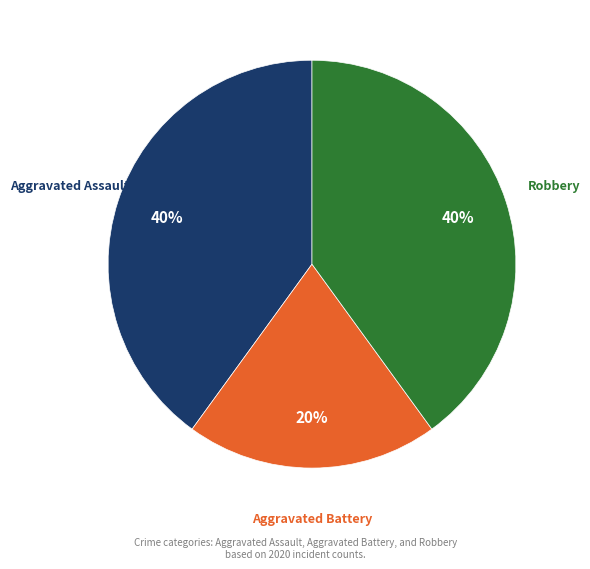

To the nearest percent, what is the difference between the largest and smallest slice percentages?

20%